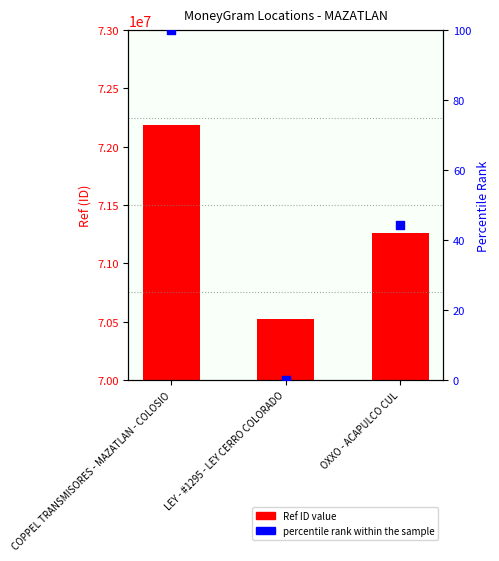

What is the total value across all series at OXXO - ACAPULCO CUL?

71261058.3